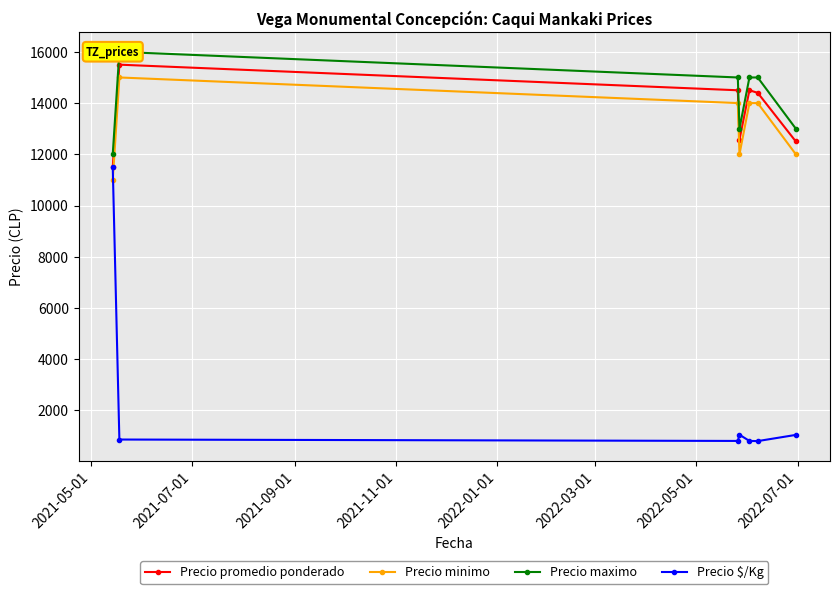

What is the value of the Precio minimo point at the 2nd from the left?

15000